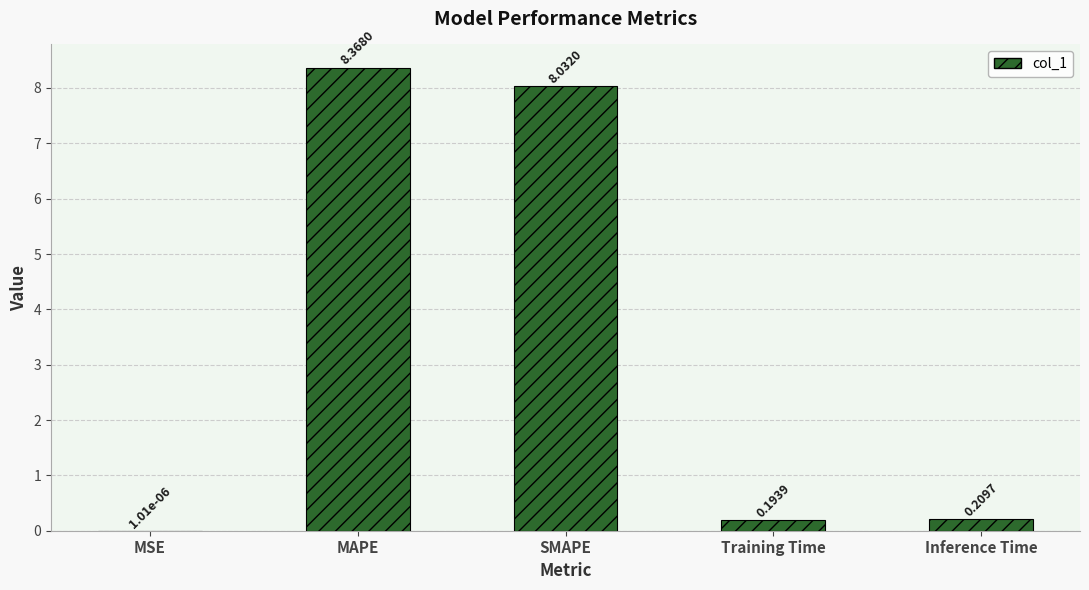

What is the sum of all values?

16.8